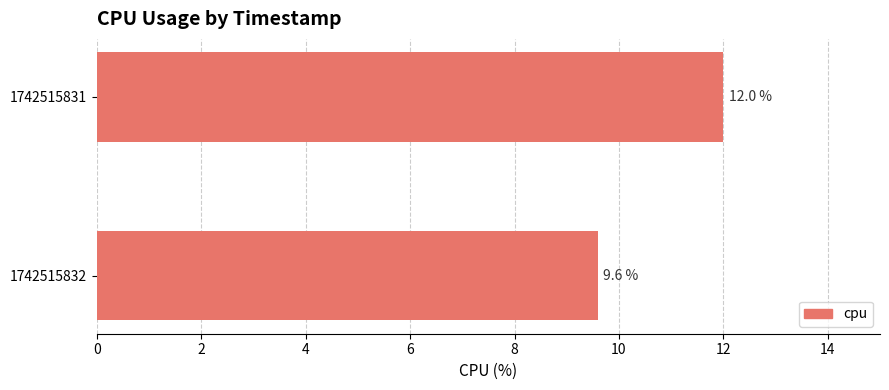

What is the minimum value shown in the chart?

9.6